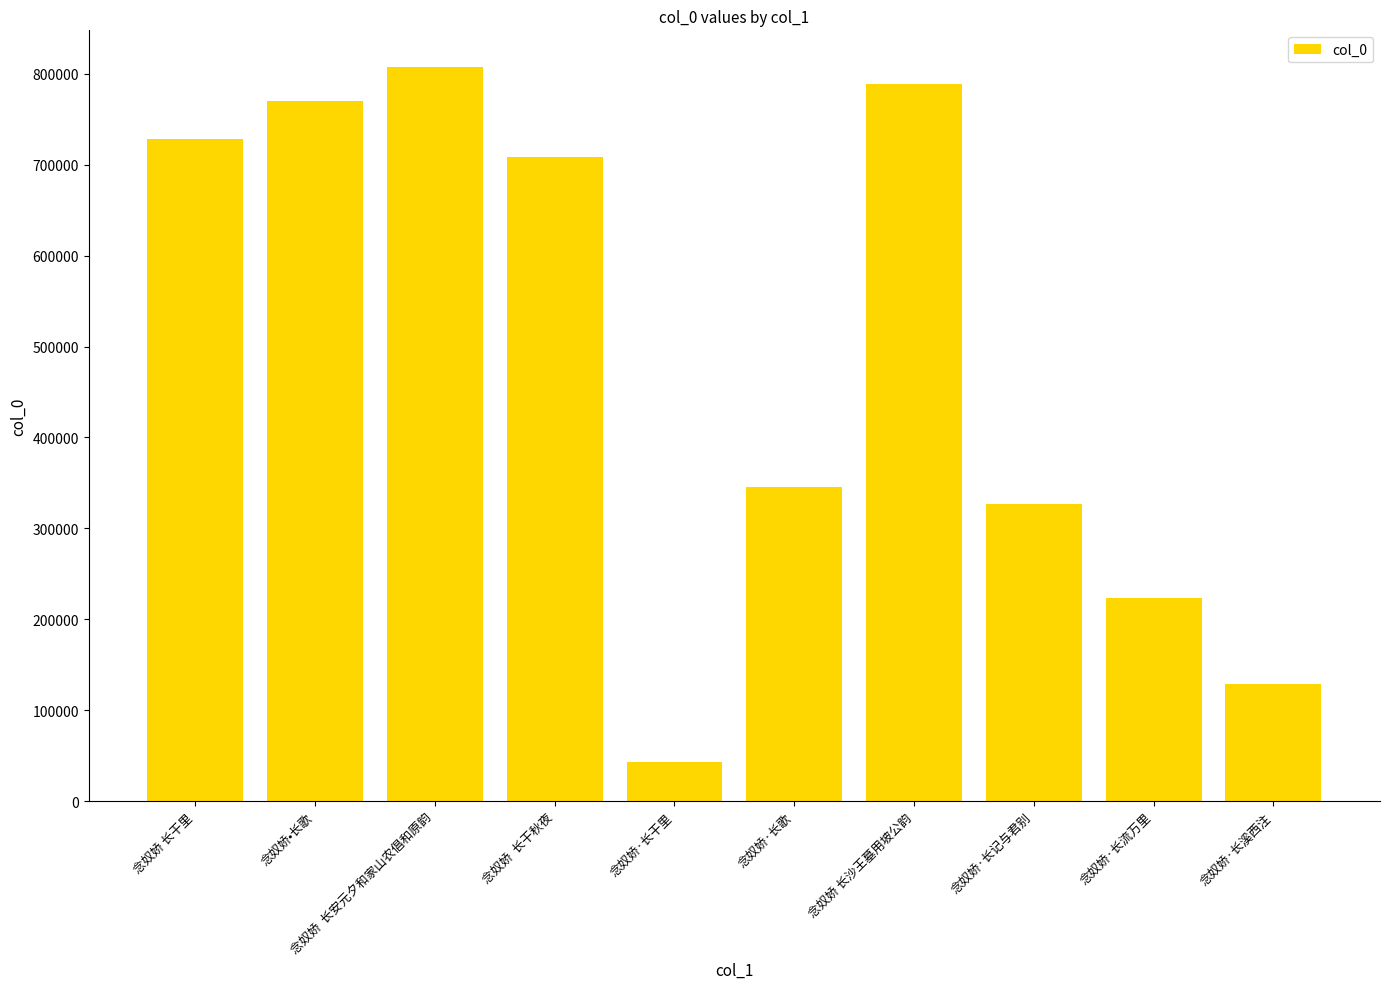

What is the label of the 2nd bar from the right?

念奴娇·长流万里